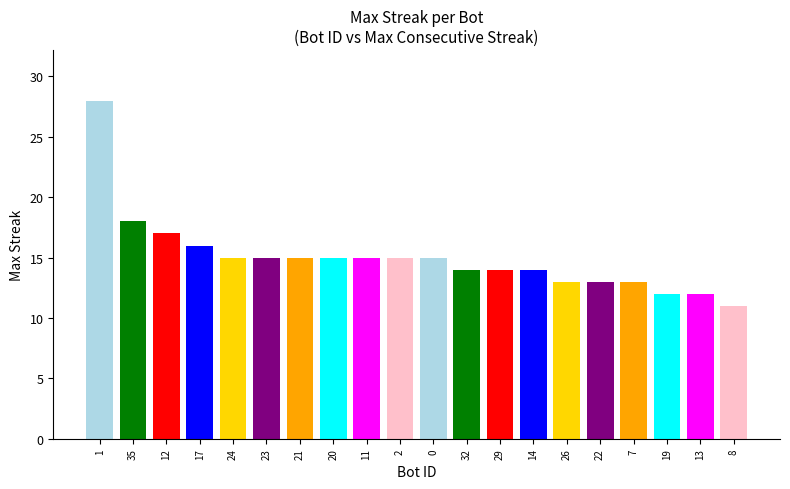

The chart shows a value of 7 at 2. True or false?

False